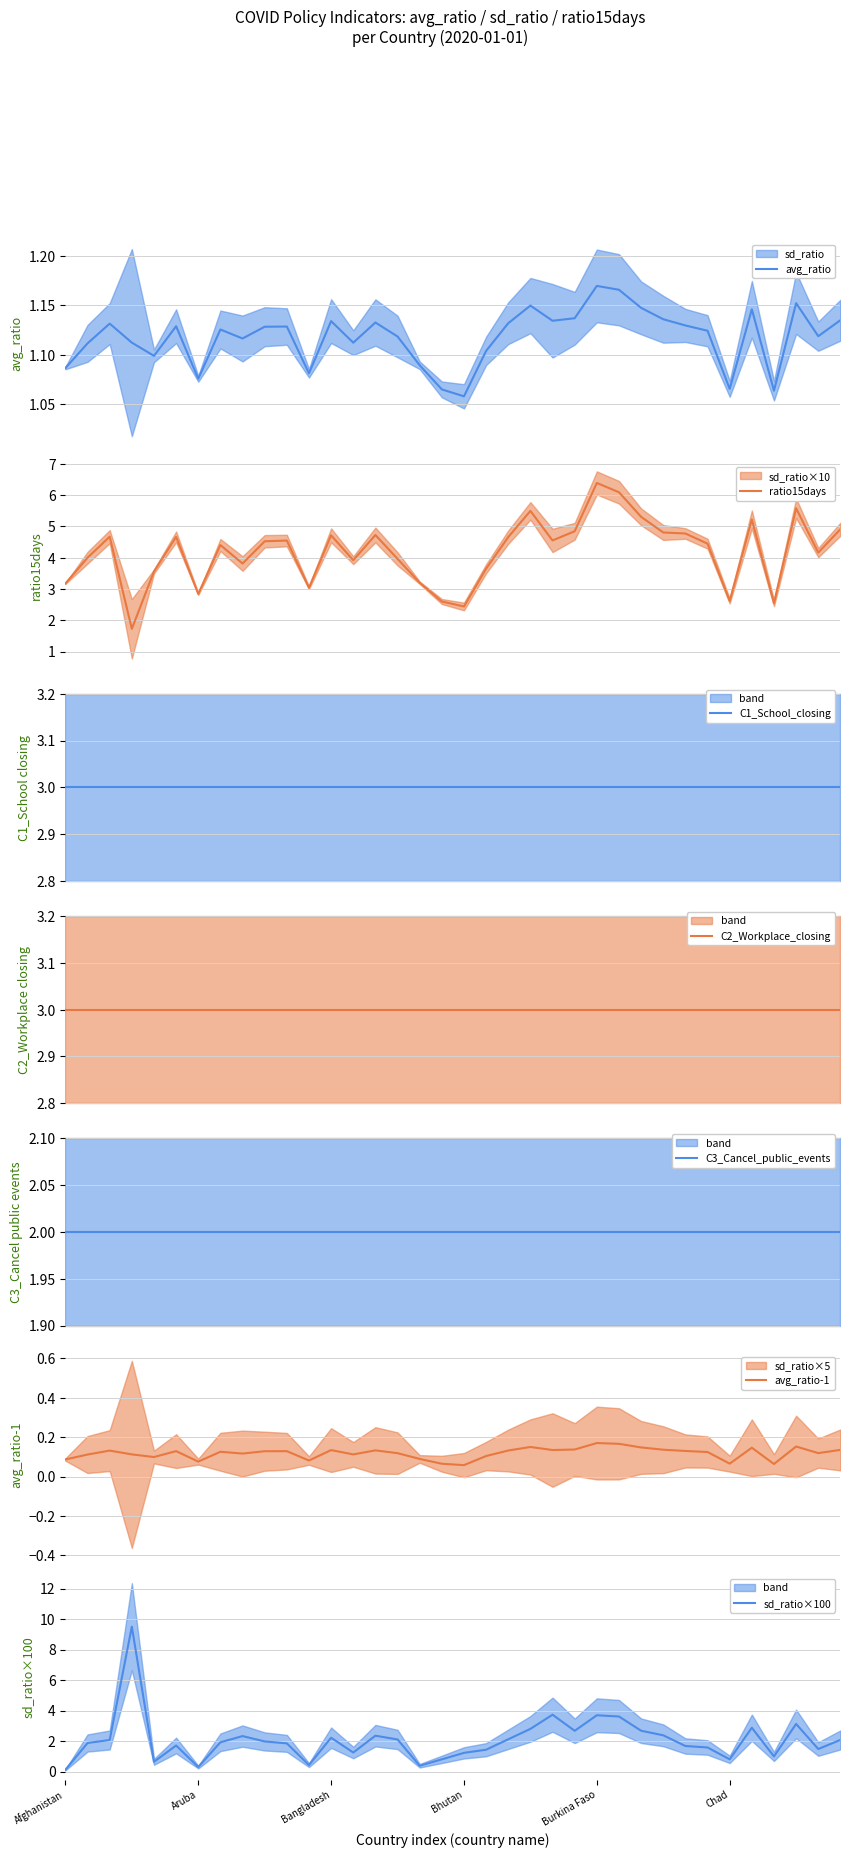

True or false: avg_ratio and ratio15days cross at least once.

False